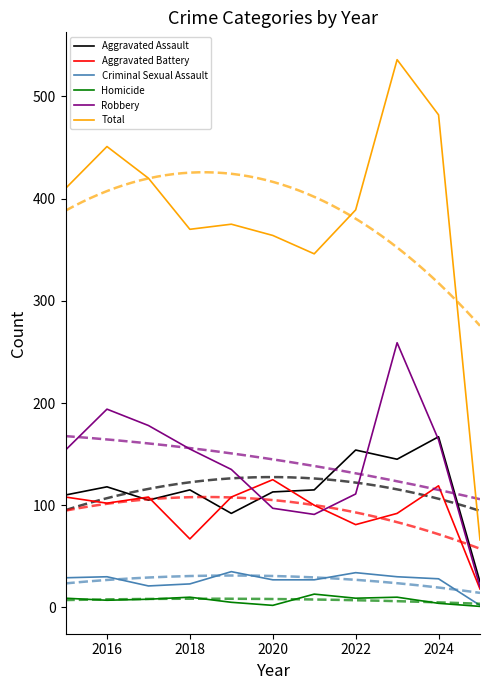

Rank the series at 2018 from lowest to highest value.

Homicide, Criminal Sexual Assault, Aggravated Battery, Aggravated Assault, Robbery, Total